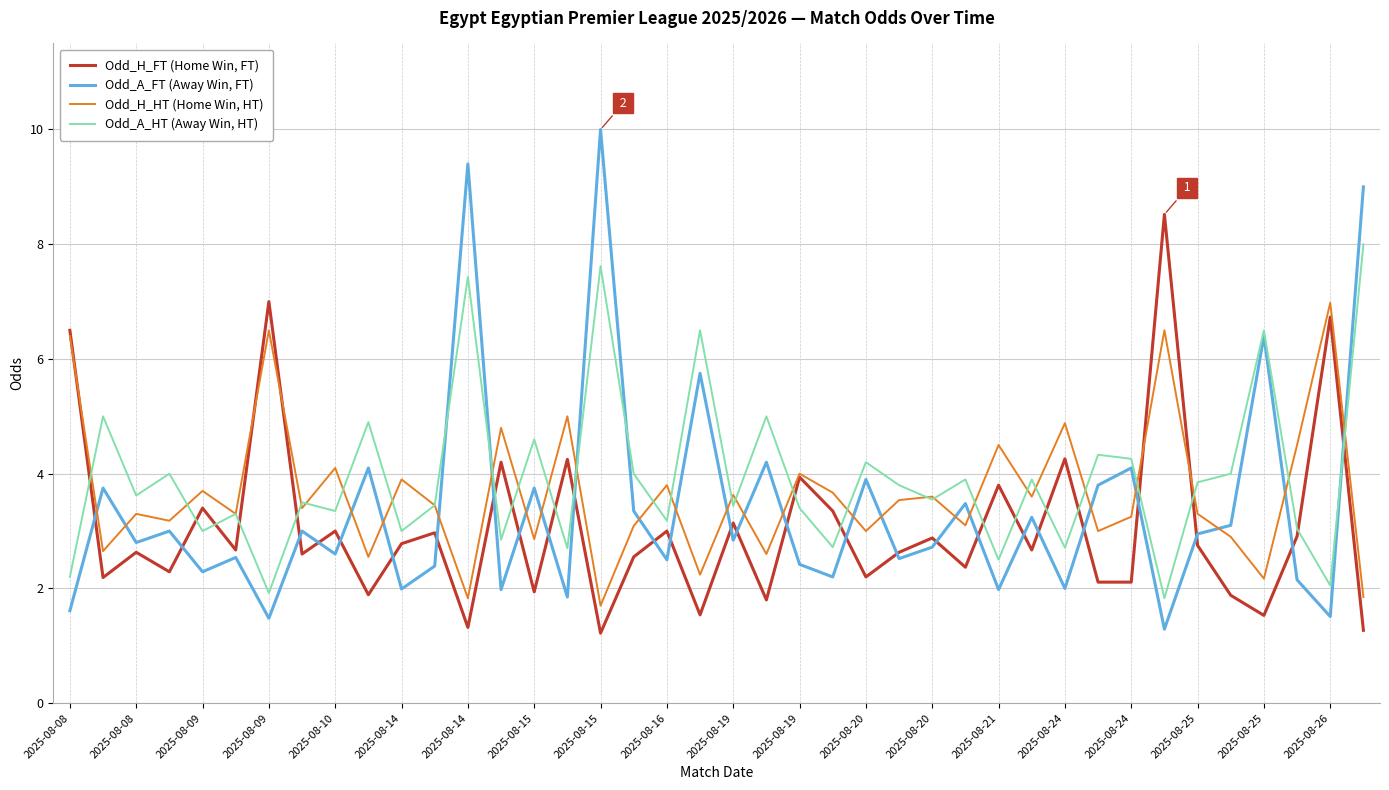

What is the greatest value displayed?

10.0